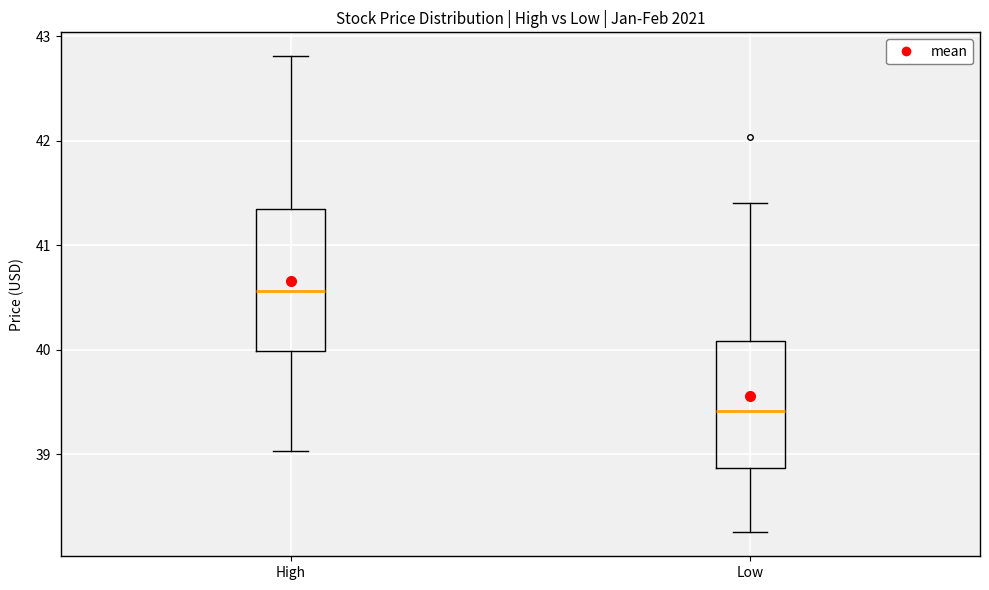

Reading left to right, read every box against the y-axis: the position of its median line, the range the box covers, and the ends of its whiskers. The values are not printed on the chart, so give them approximately, as read against the axis.

High: median 40.6, box 40.0 to 41.3, whiskers 39.0 to 42.8
Low: median 39.4, box 38.9 to 40.1, whiskers 38.3 to 41.4